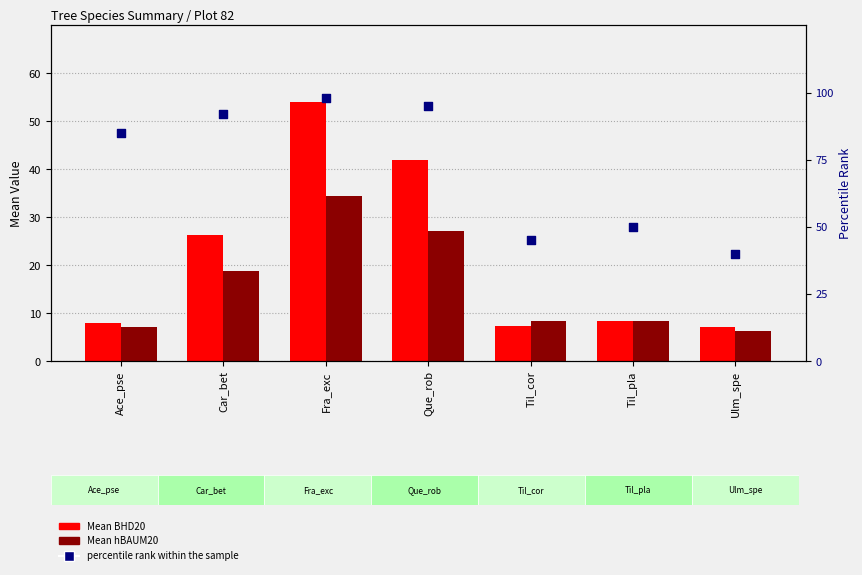

Which series has the largest total across all categories?

percentile rank within the sample